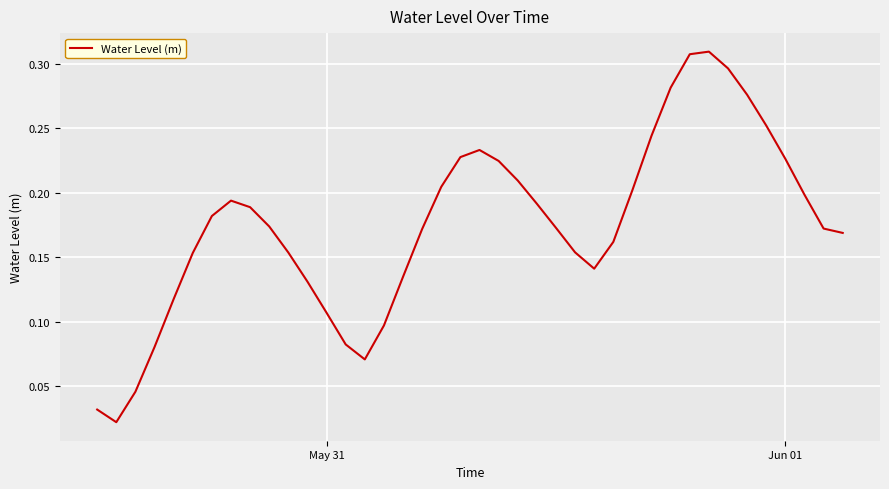

What is the difference between the maximum and minimum values?

0.3